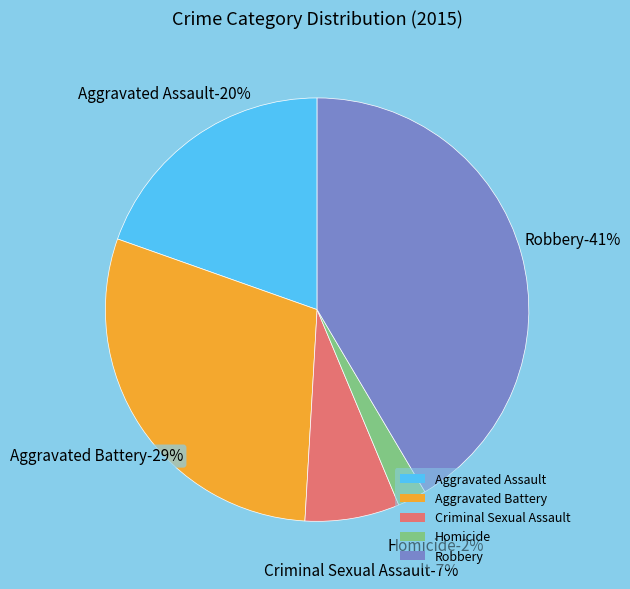

To the nearest percent, what portion does Aggravated Battery represent?

29%